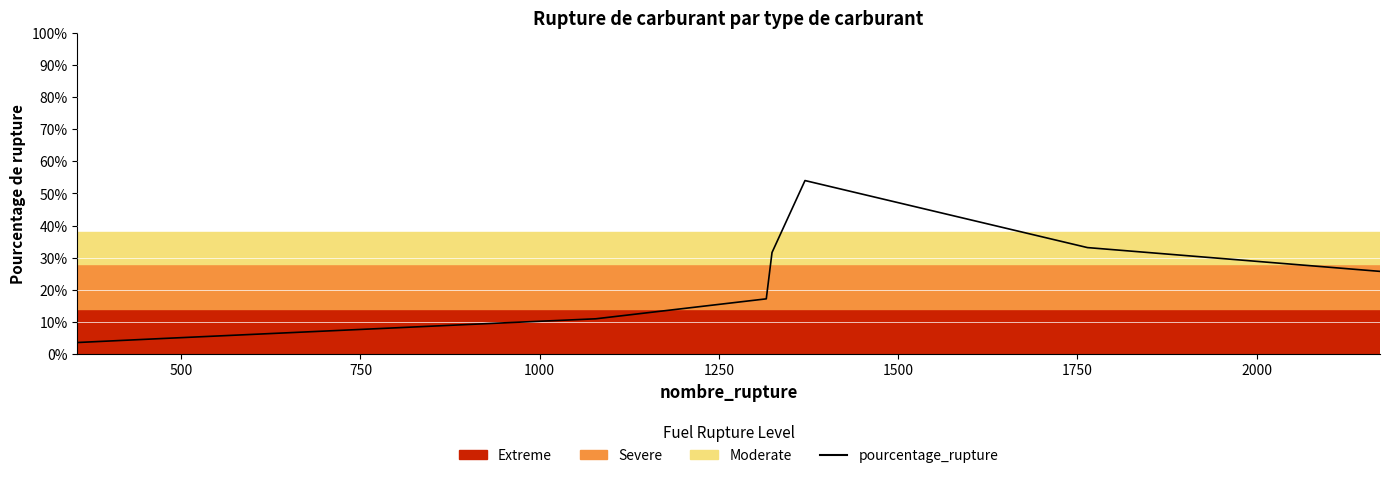

What is the smallest value displayed?

3.6